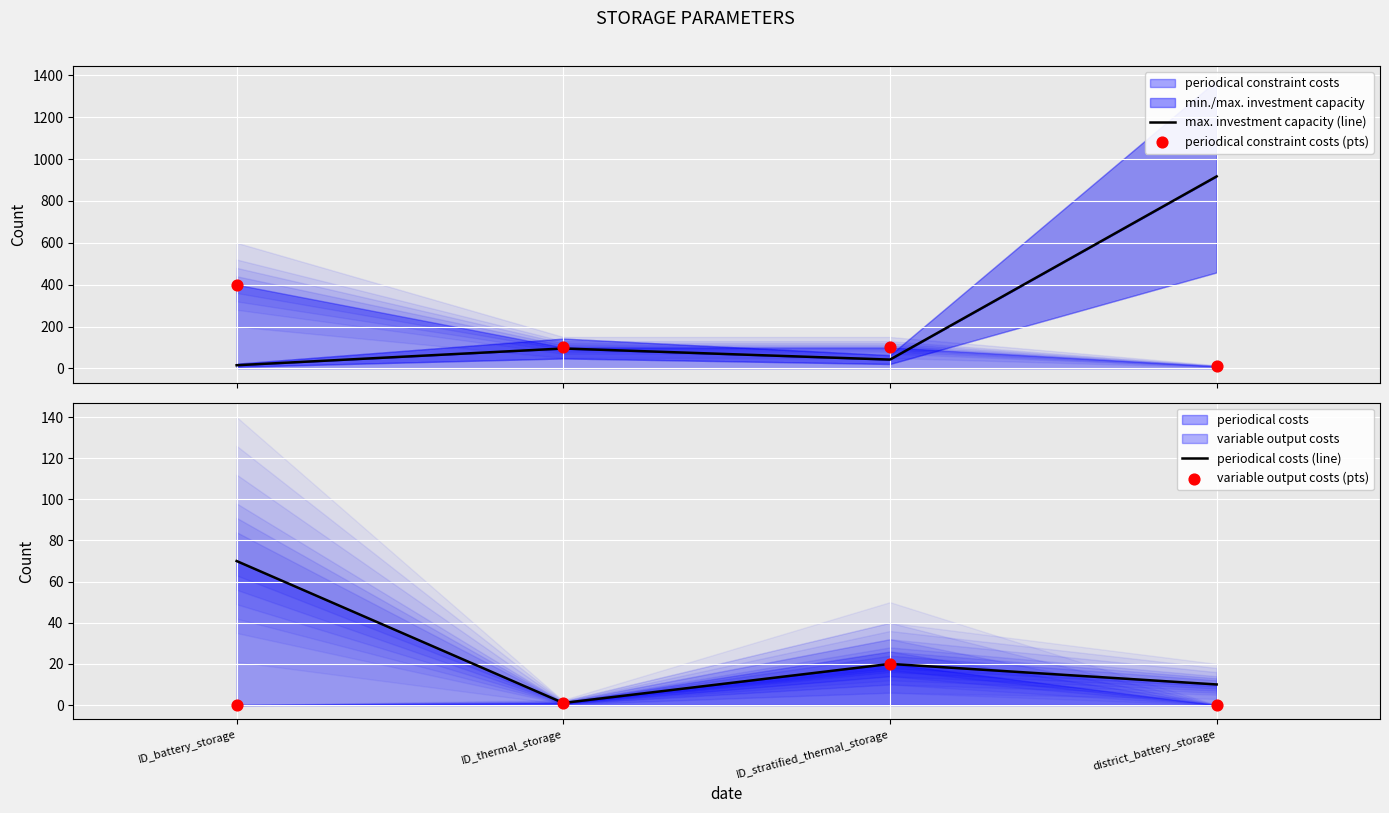

Which series reaches the maximum Y coordinate?

max. investment capacity (line)